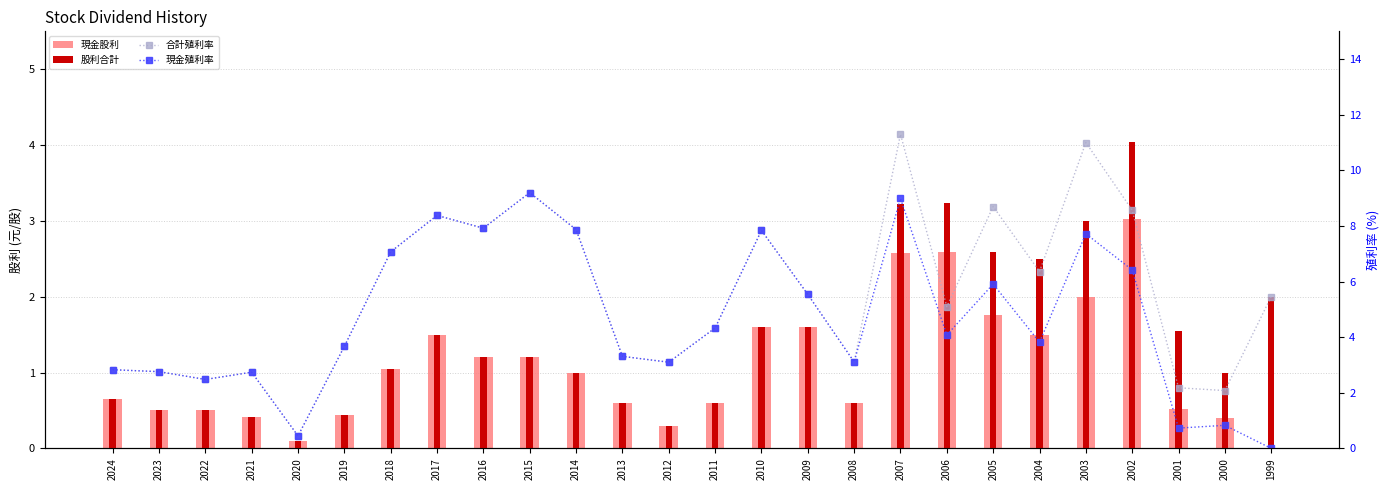

At how many categories does at least one series exceed 9?

3